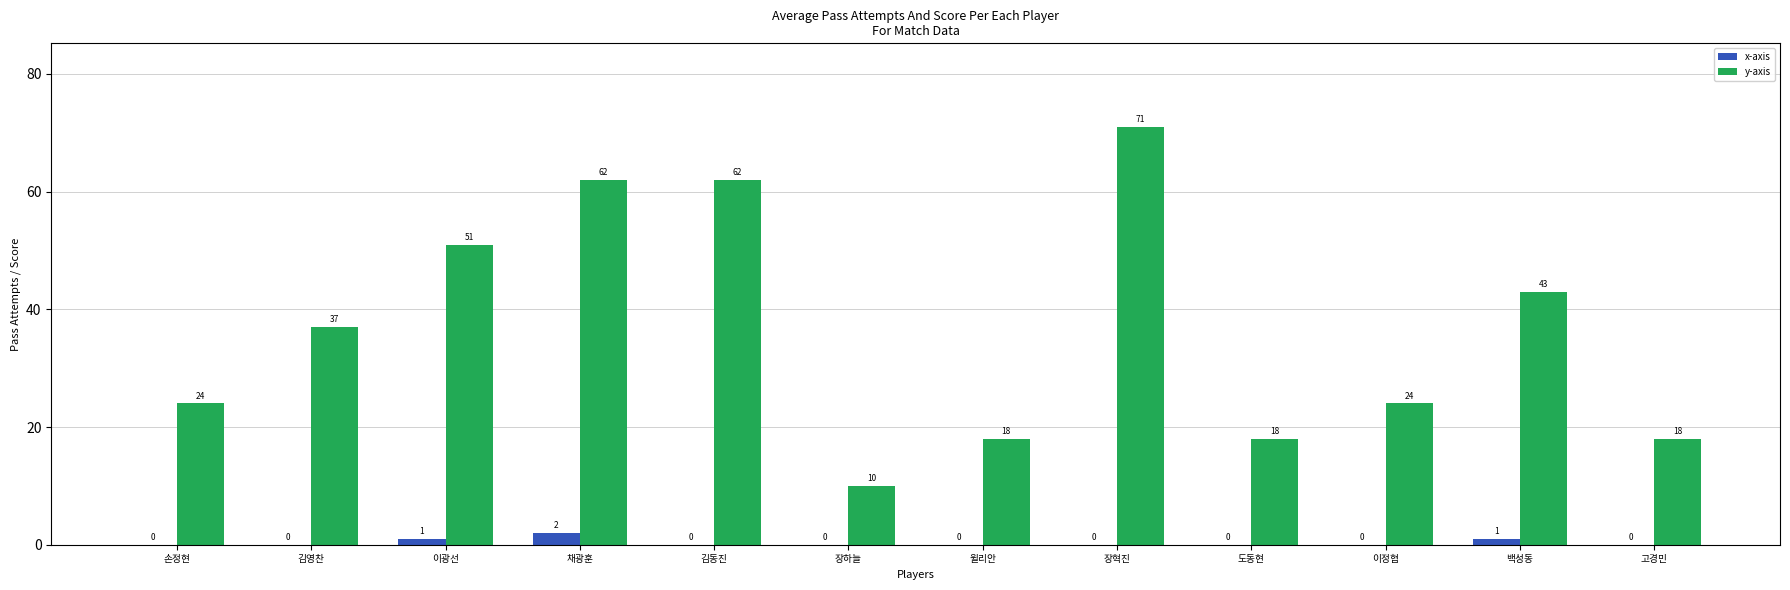

How many data points does each series have?

12